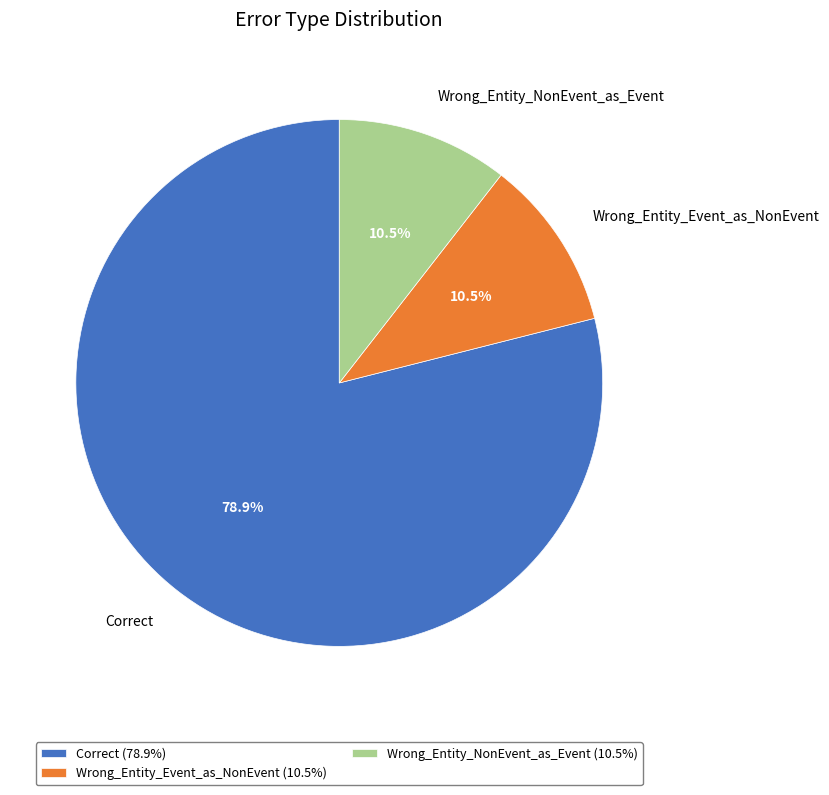

Is Wrong_Entity_Event_as_NonEvent the majority of the pie?

No